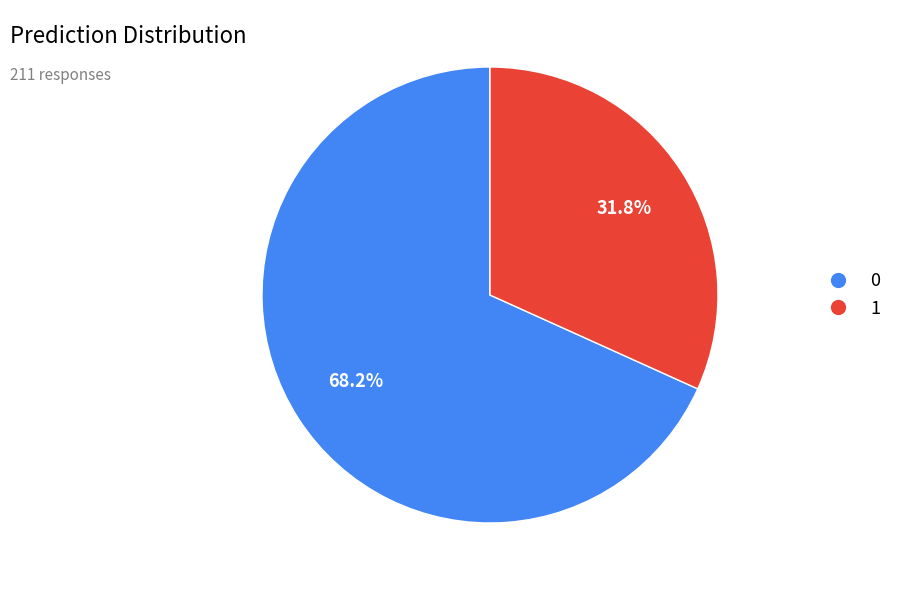

Is there a majority slice in this chart?

Yes